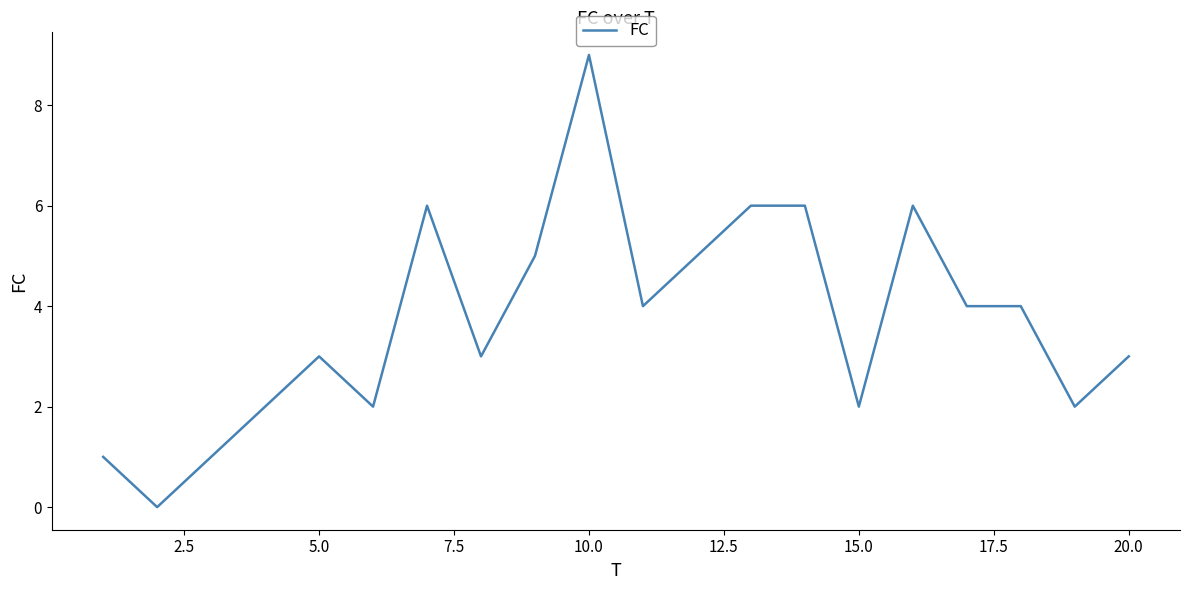

What is the difference between the maximum and minimum values?

9